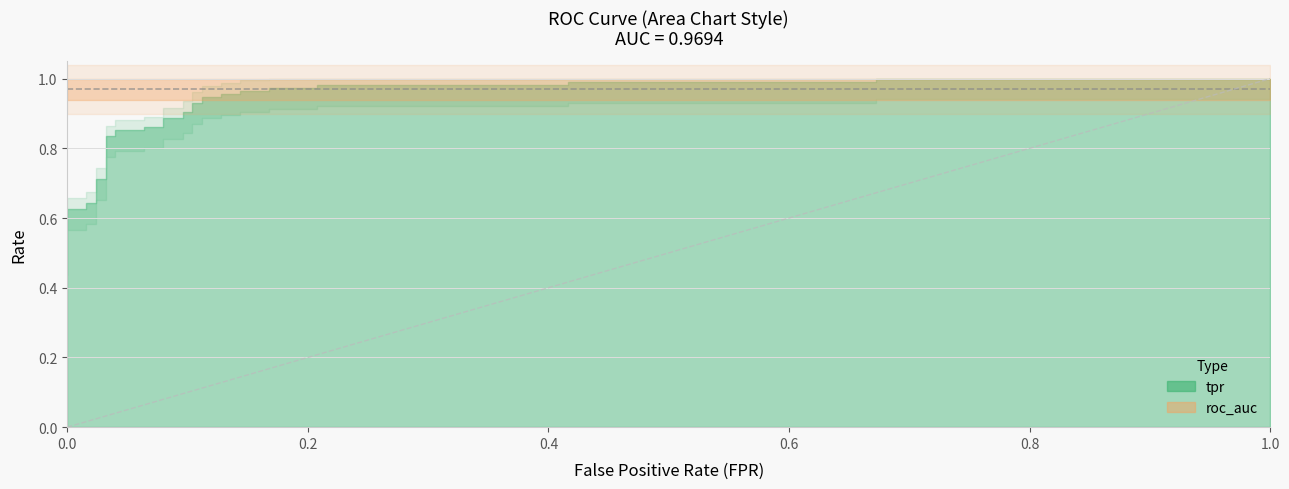

Rank the categories by roc_auc value from highest to lowest.

0, 1, 2, 3, 4, 5, 6, 7, 8, 9, 10, 11, 12, 13, 14, 15, 16, 17, 18, 19, 20, 21, 22, 23, 24, 25, 26, 27, 28, 29, 30, 31, 32, 33